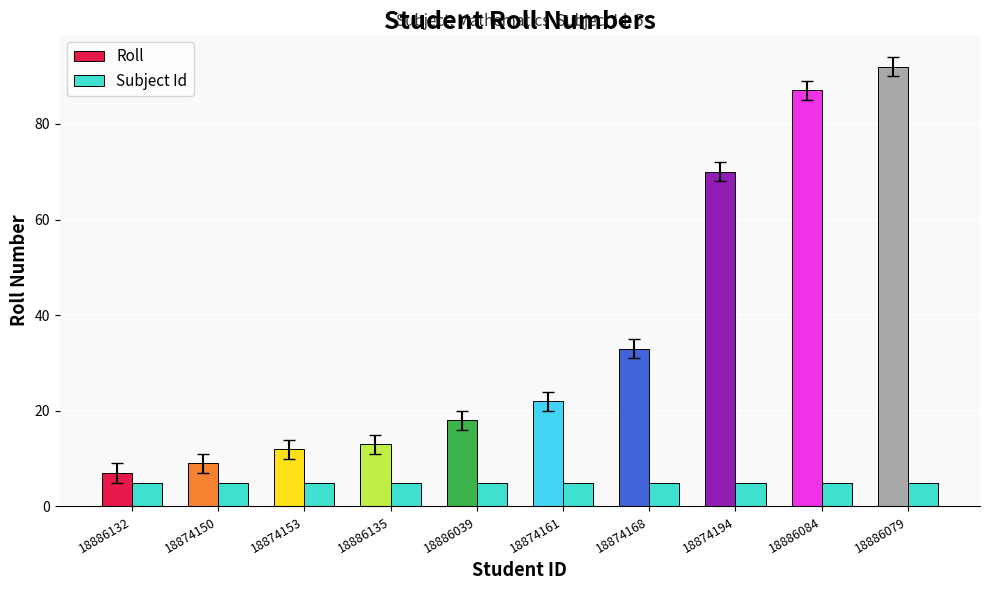

What is the sum of all Subject Id values?

50